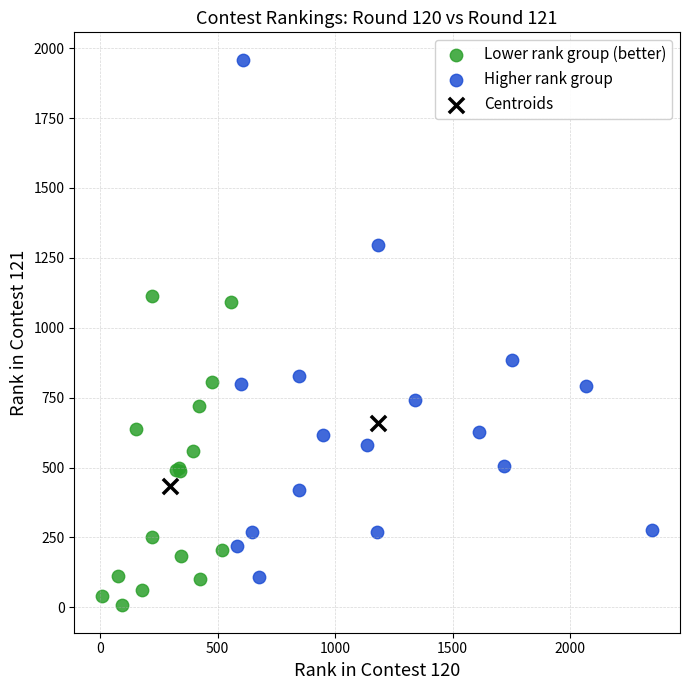

Which series reaches the maximum Y coordinate?

Higher rank group